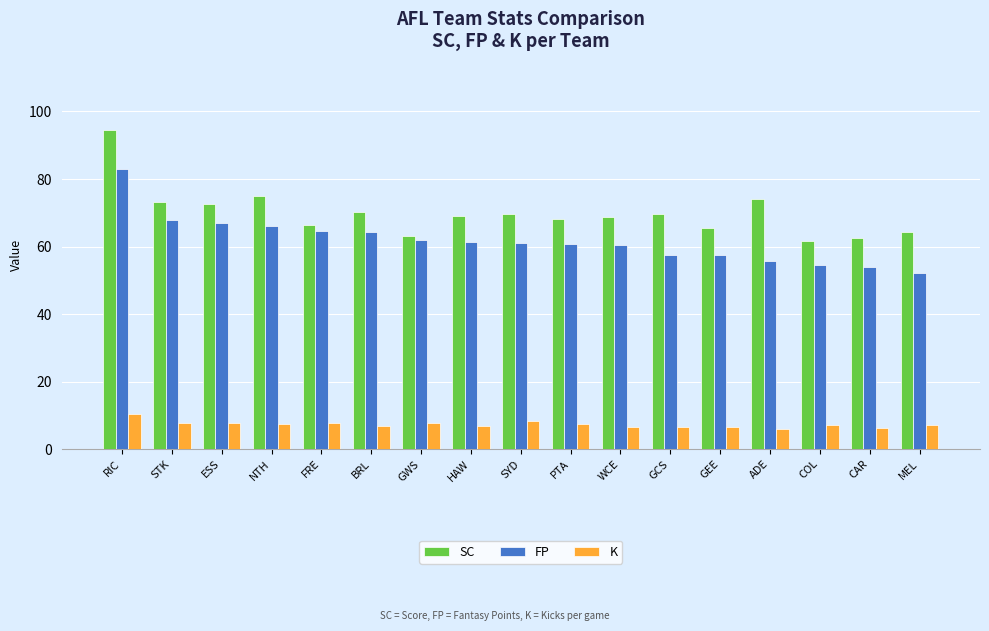

What is the smallest value displayed?

5.8